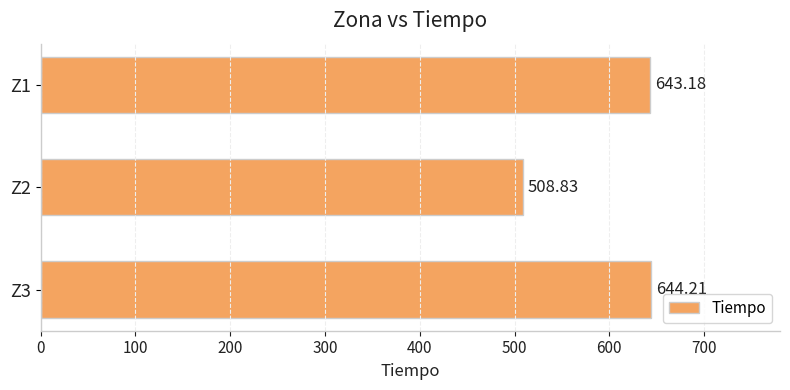

How many data points does each series have?

3